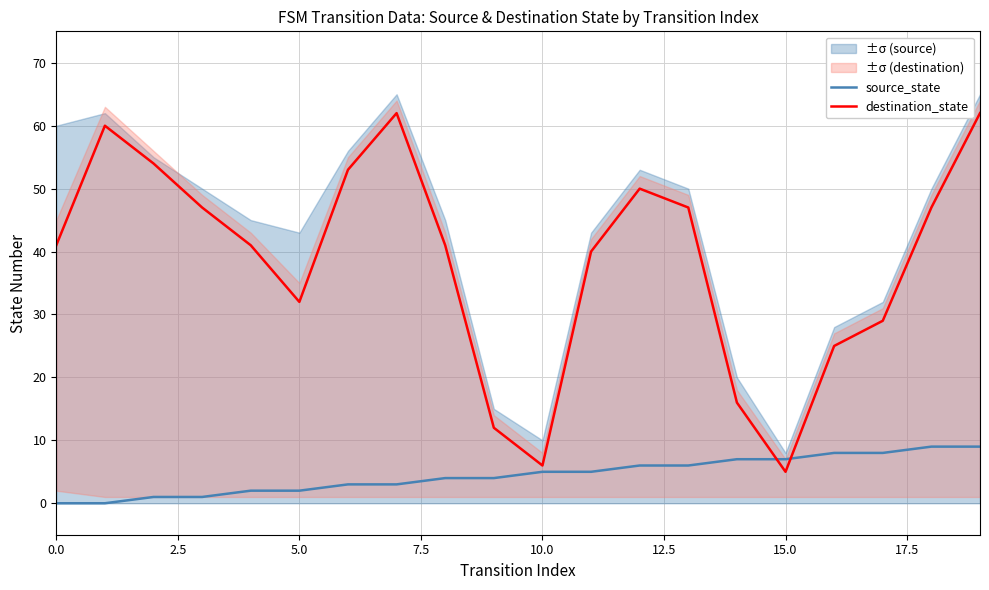

True or false: source_state and destination_state cross at least once.

True